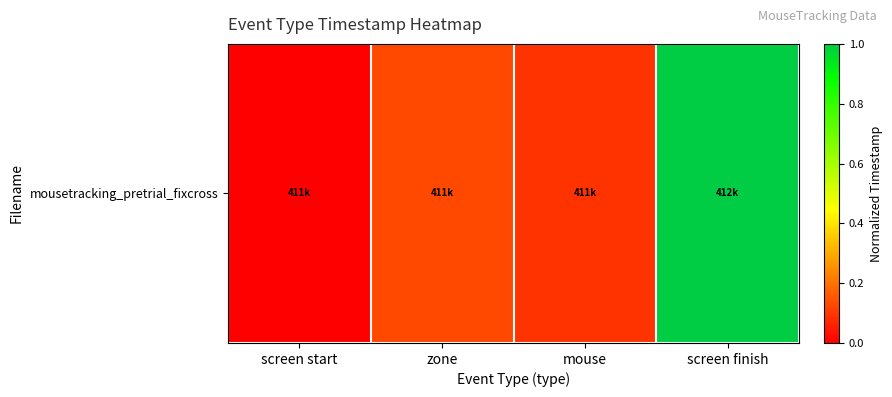

What is the change in value from screen start to zone?

+0.1